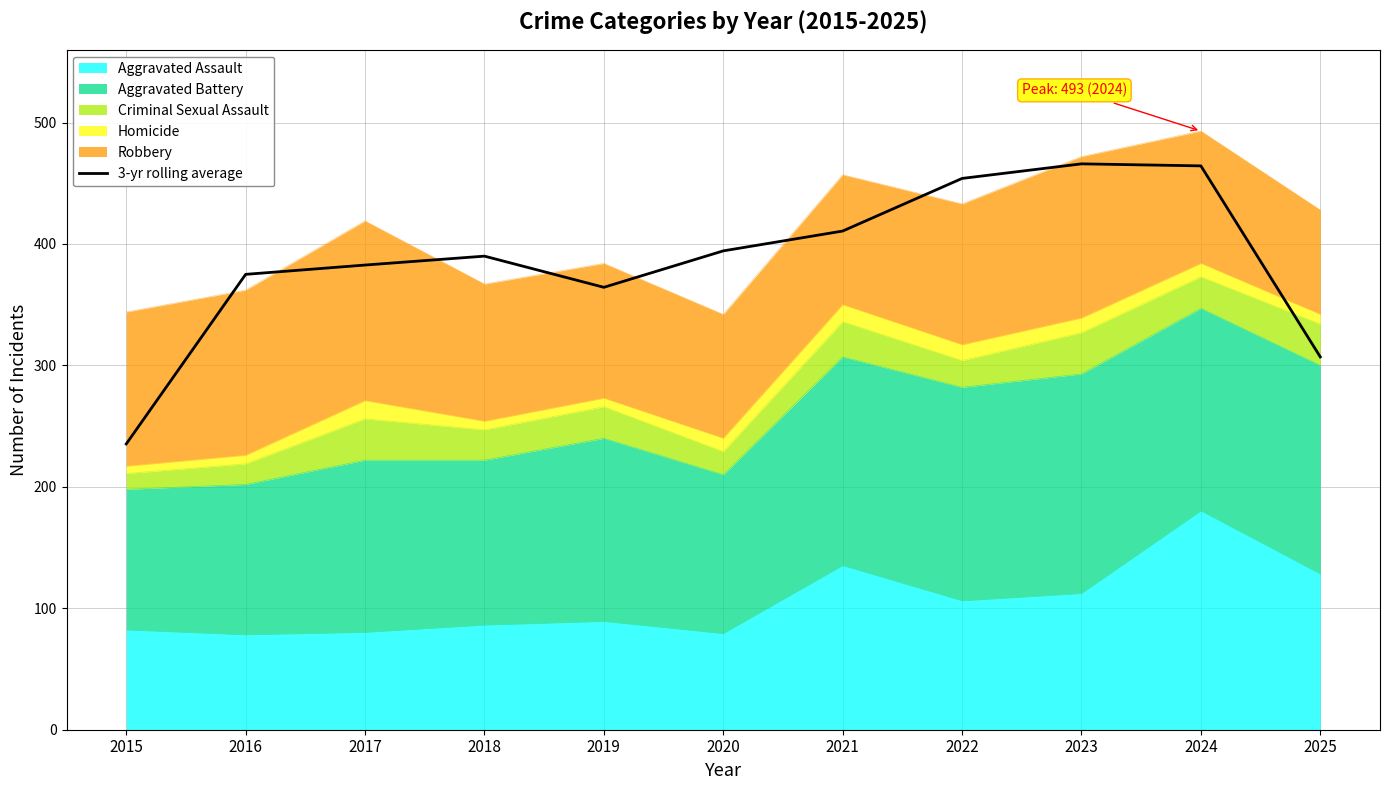

Which has a higher value, 2023 or 2020?

2023